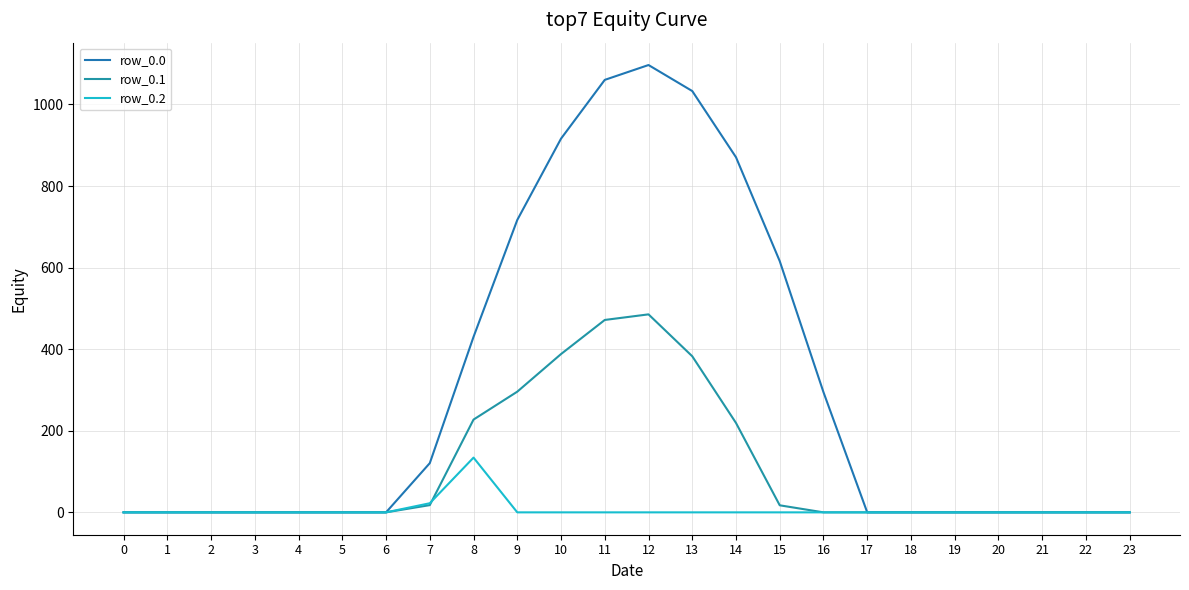

Does the chart display data point markers on the line(s)?

No